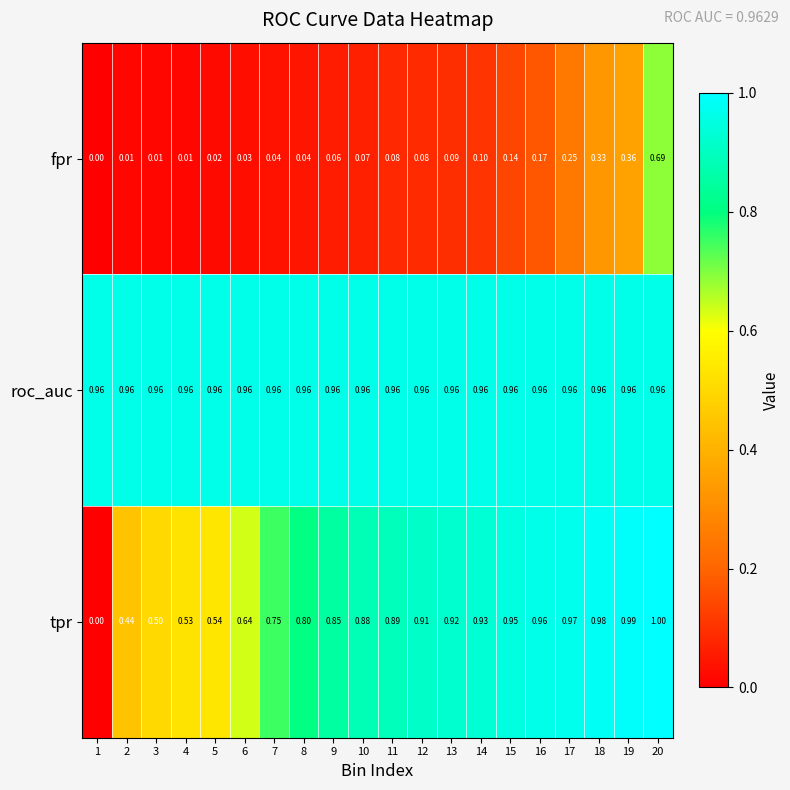

Which series changed the most between 15 and 16?

fpr